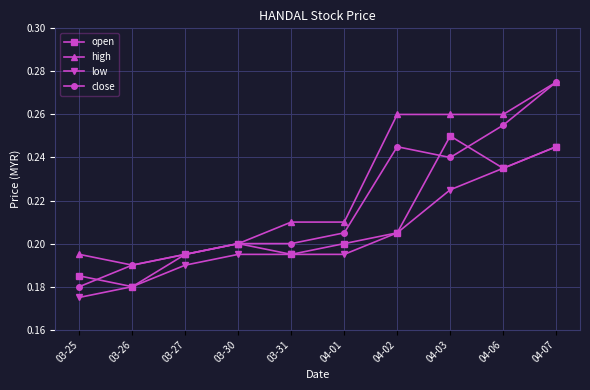

At how many categories does at least one series exceed 0?

10